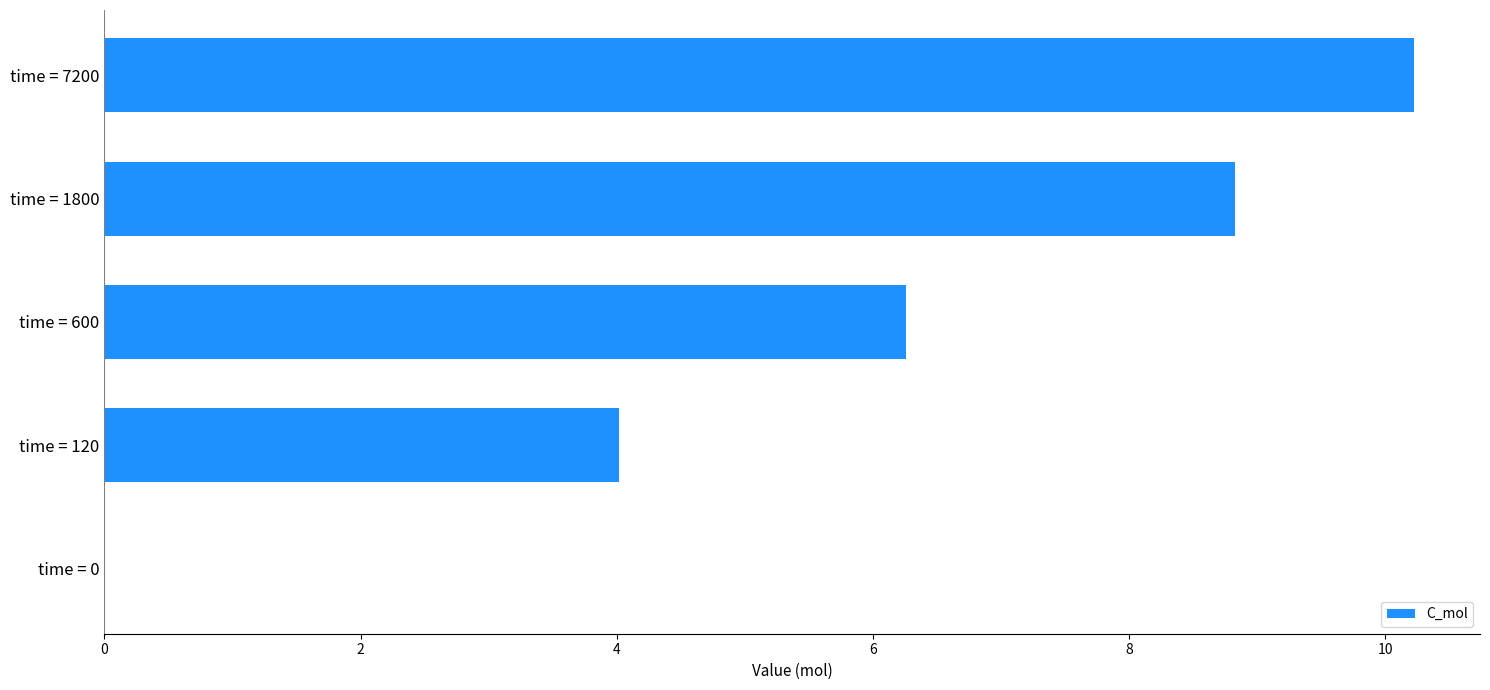

What is the change in value from time = 1800 to time = 0?

-8.8